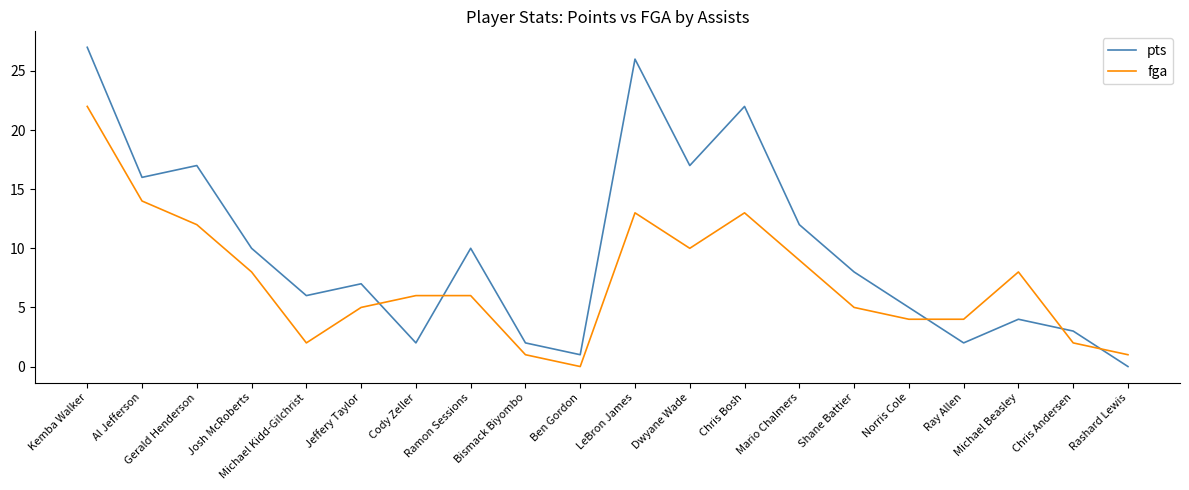

Rank the series at Ramon Sessions from lowest to highest value.

fga, pts